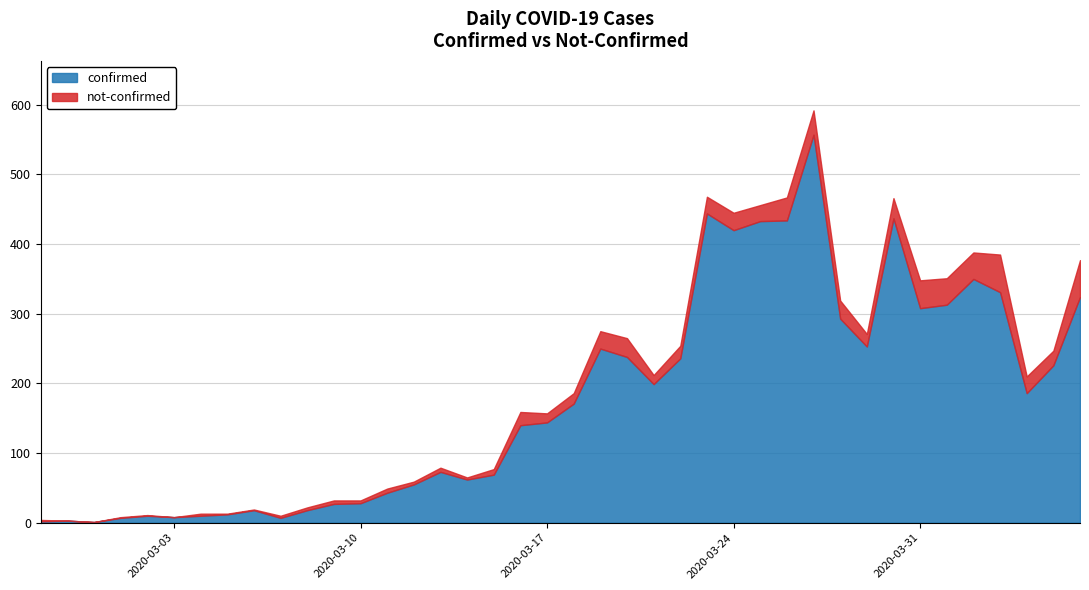

Which series has the largest total across all categories?

confirmed